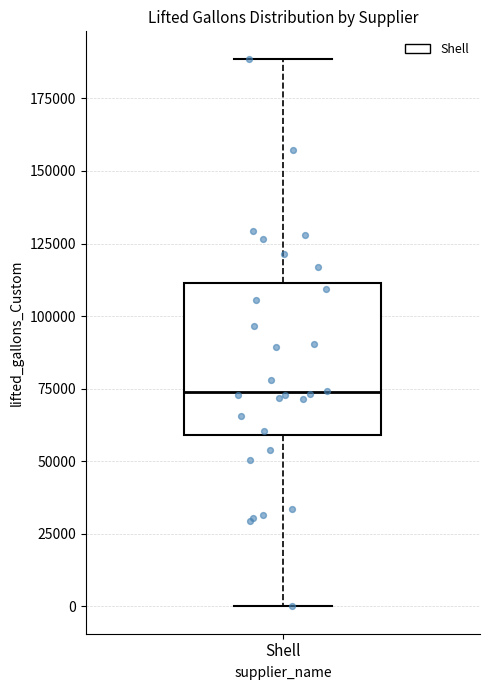

Where is the upper edge of the box for Shell on the y-axis? The values are not printed on the chart, so give them approximately, as read against the axis.

110000